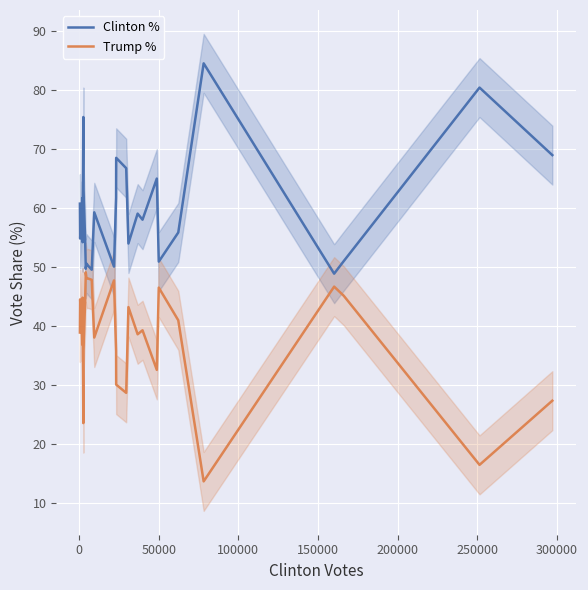

Which series has the largest total across all categories?

Clinton %